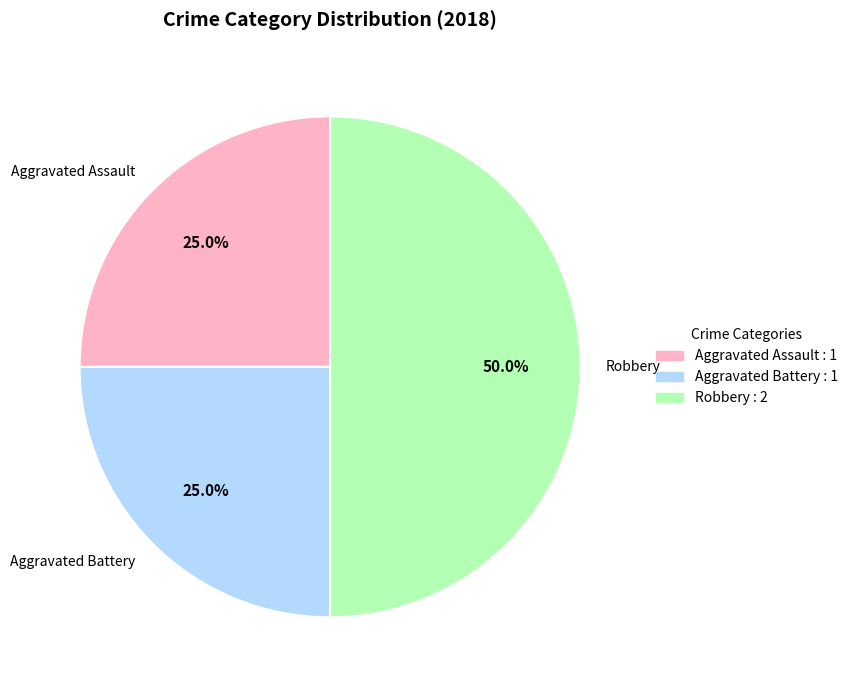

Is Aggravated Assault the majority of the pie?

No